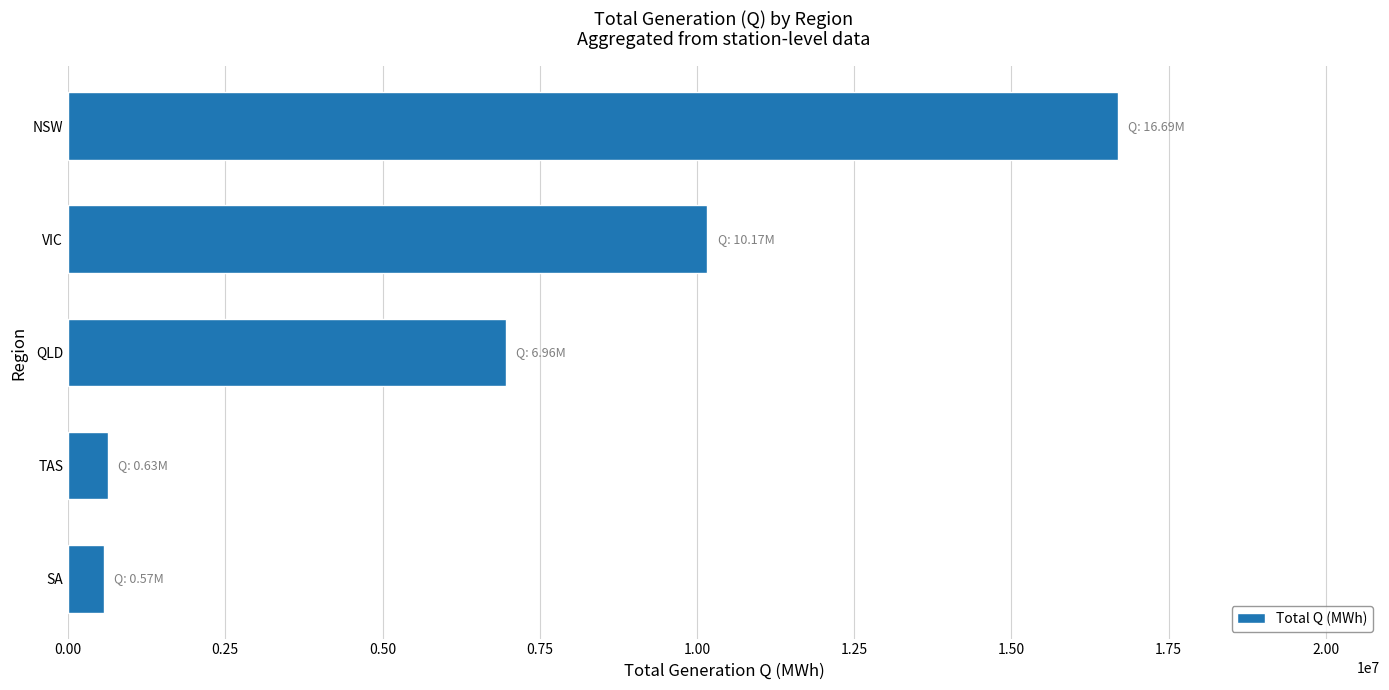

Is it true that the value at TAS is 633362.7?

True